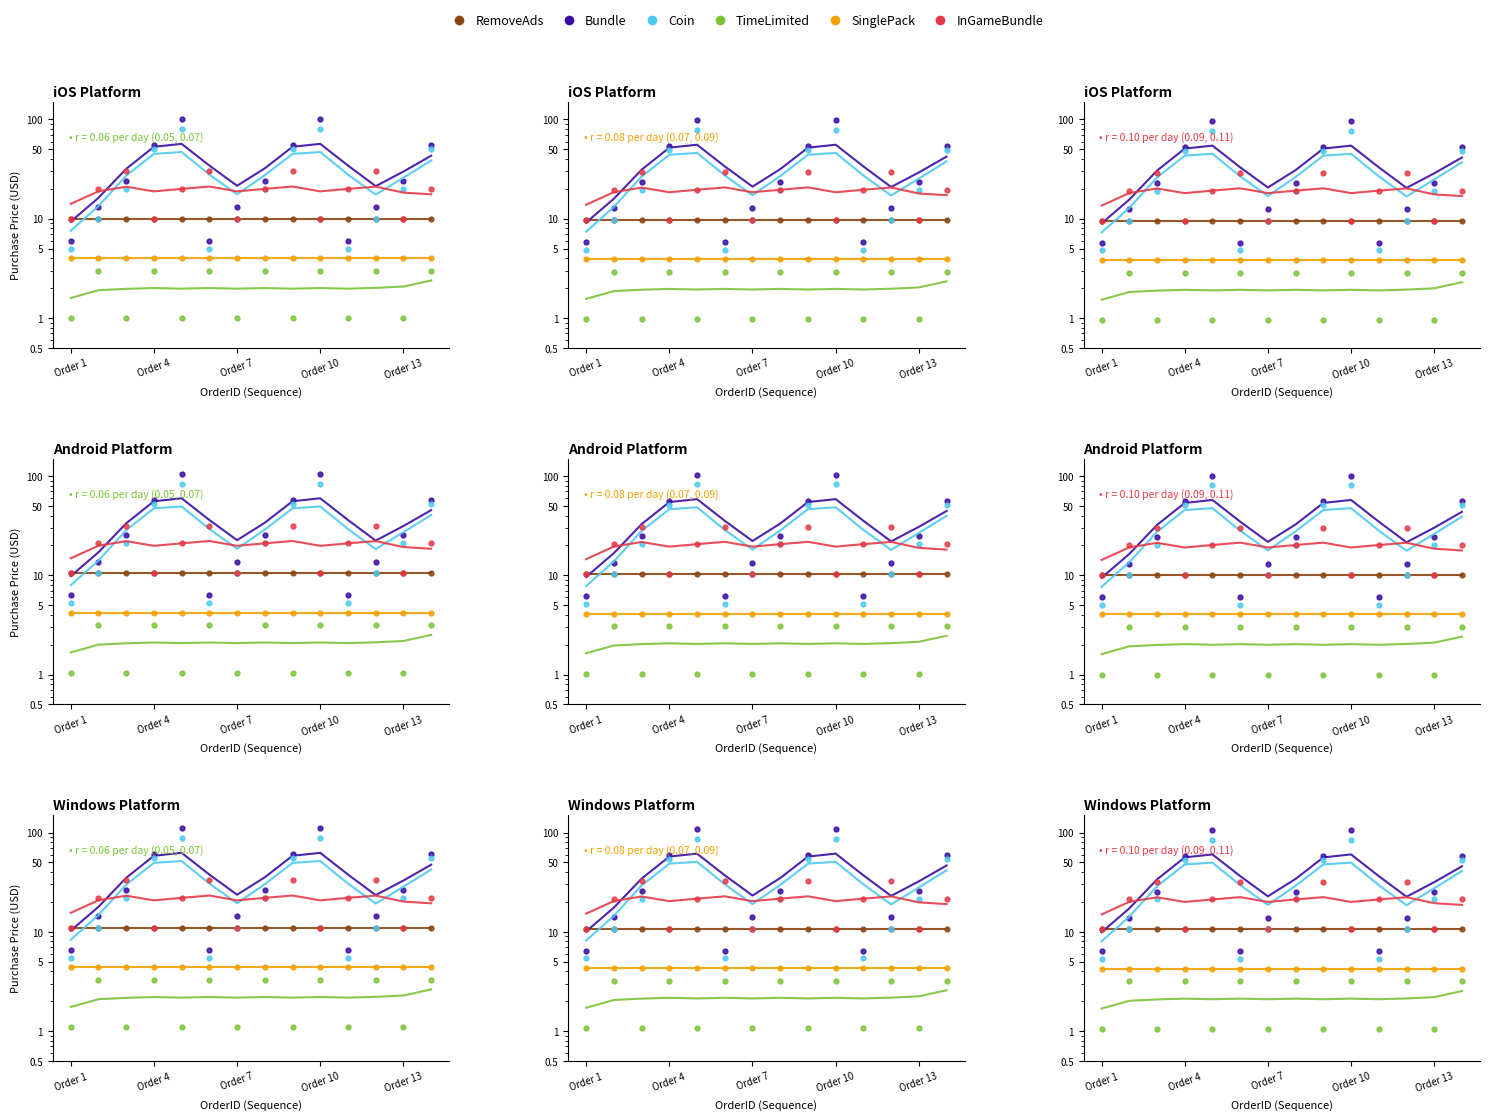

How many lines are shown in the chart?

6